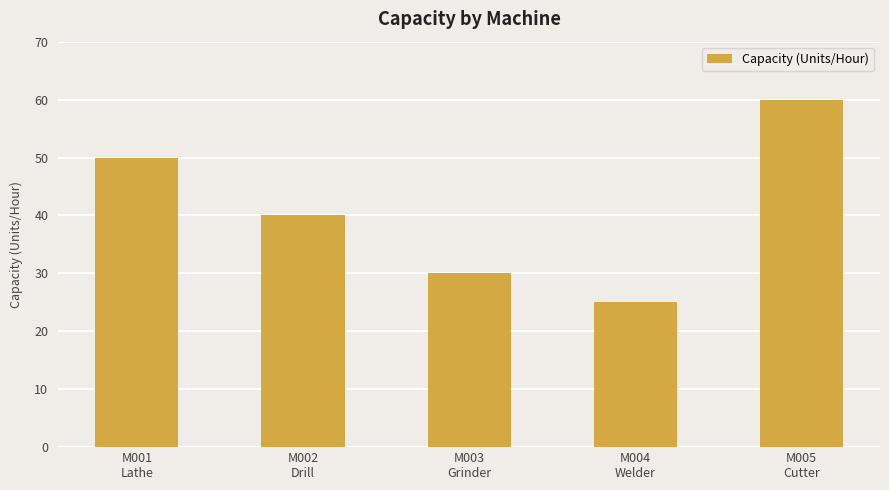

What is the difference between the maximum and minimum values?

35